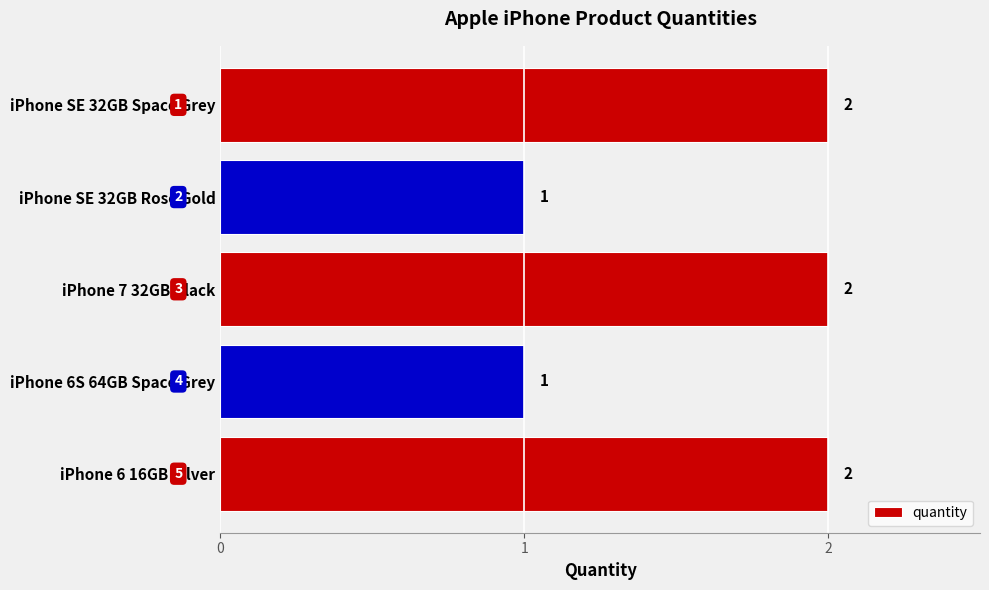

Count the values in the range 1 to 2.

5